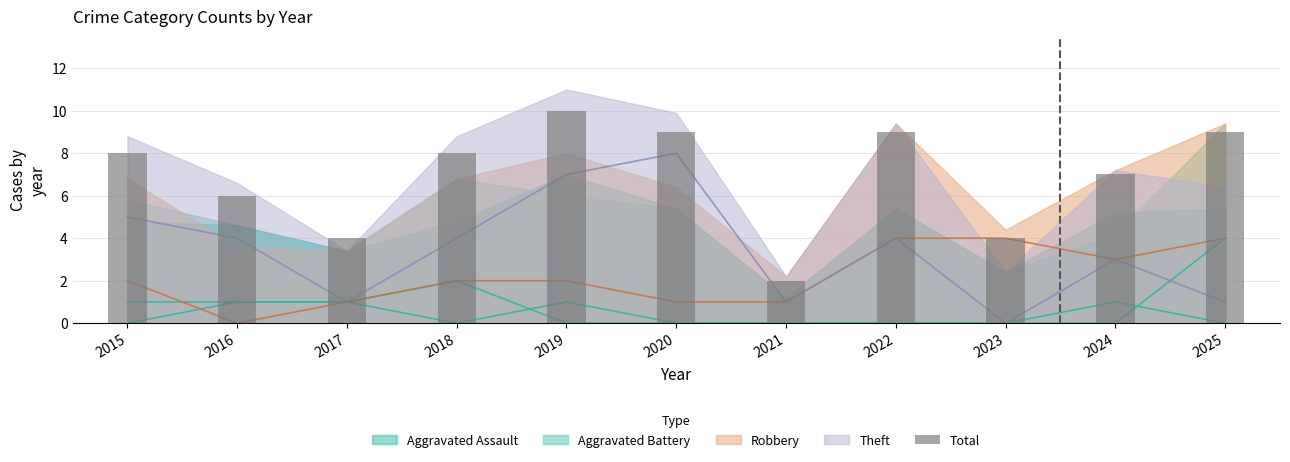

How many bars are there in total?

11